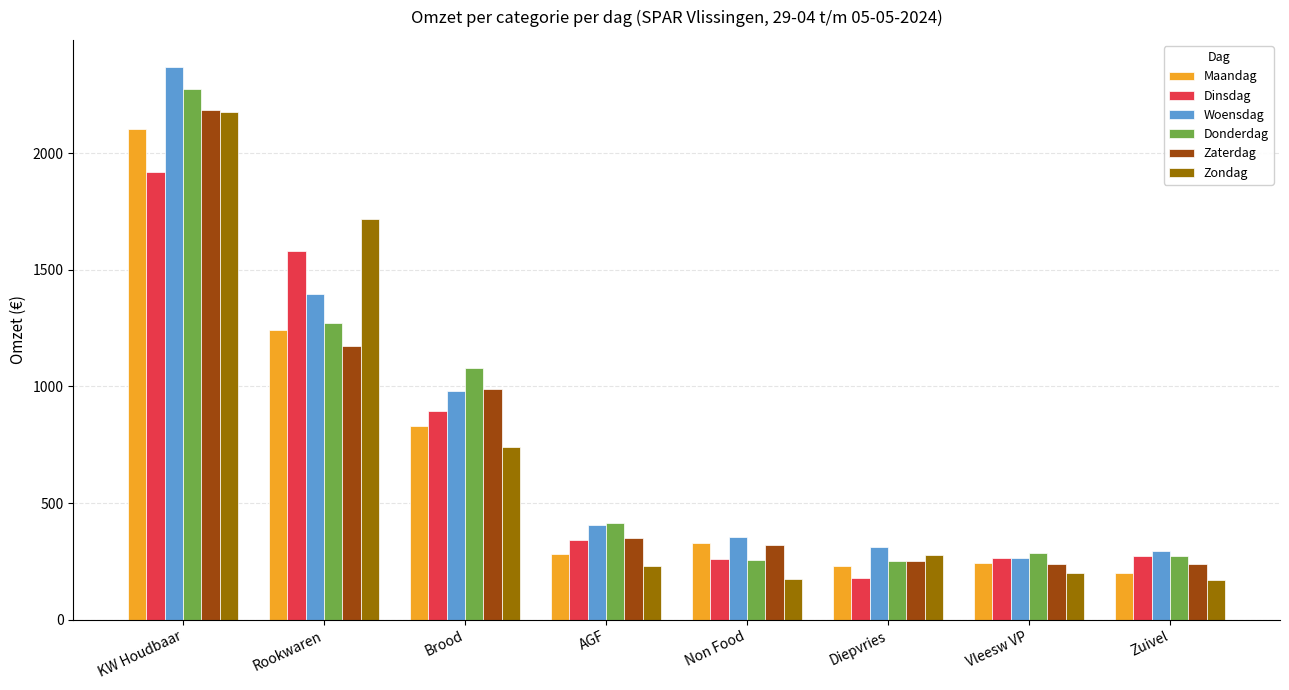

Which category has the highest value across all series?

KW Houdbaar